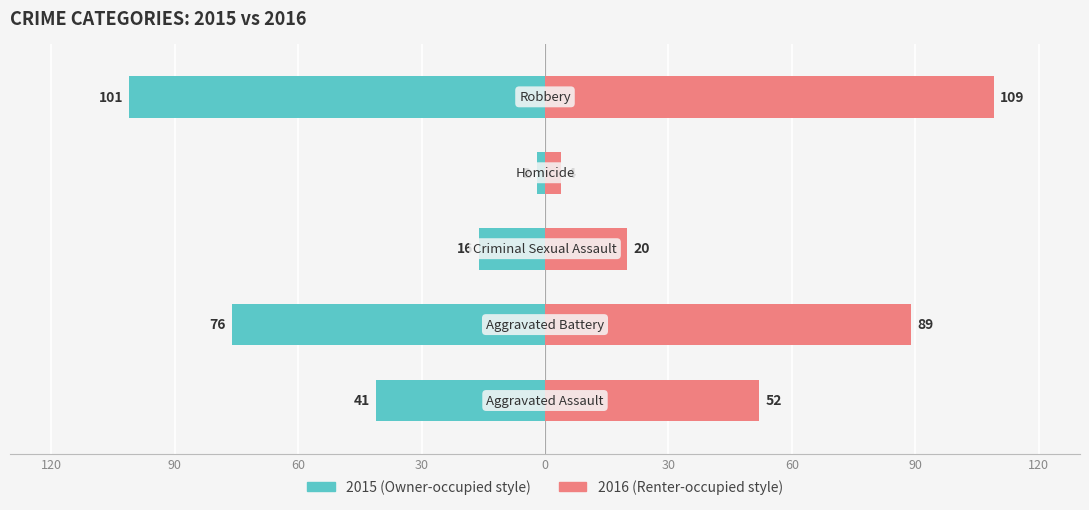

Read the Renter-occupied value at 30.

4